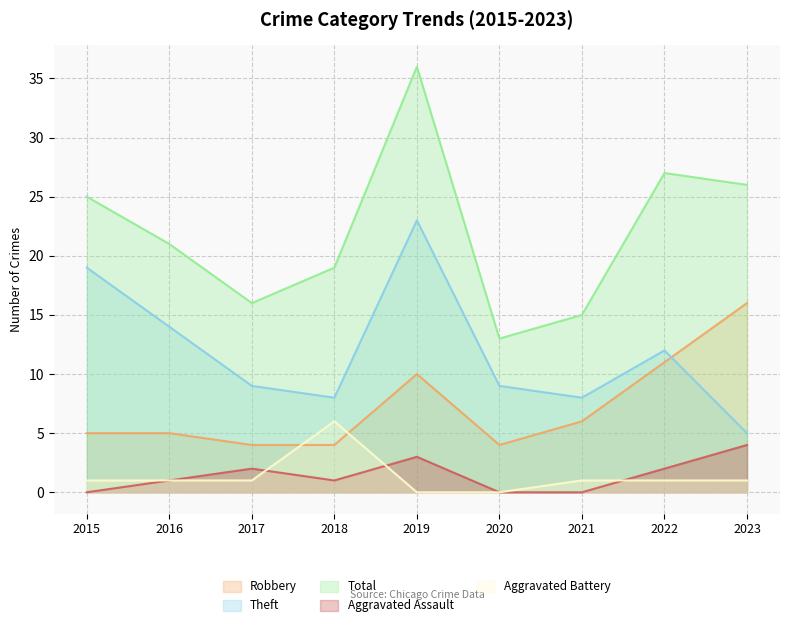

What are all the series names shown in the legend?

Robbery, Theft, Total, Aggravated Assault, Aggravated Battery